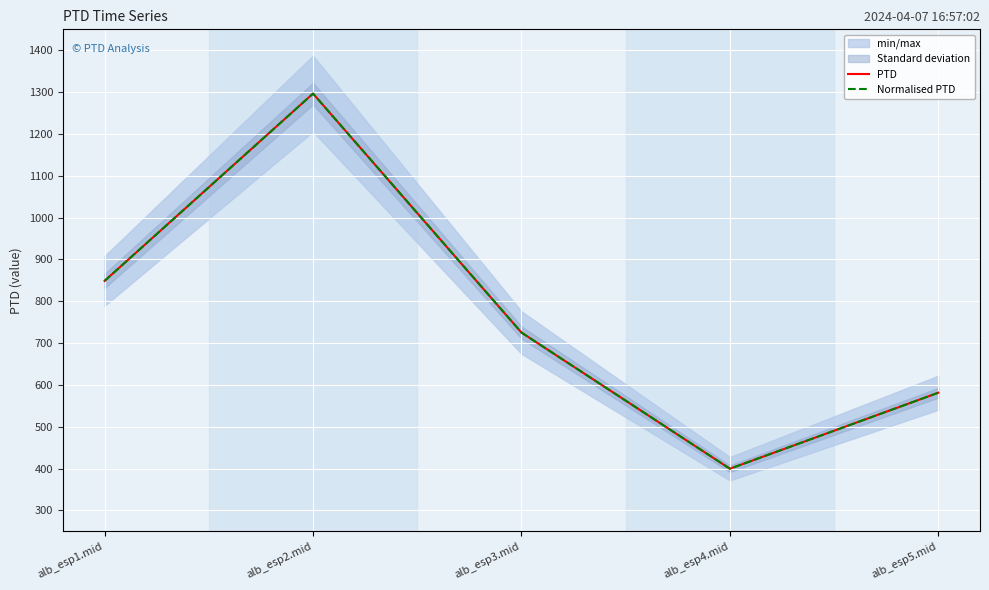

The Normalised PTD series shows 884.3 at alb_esp5.mid. True or false?

False